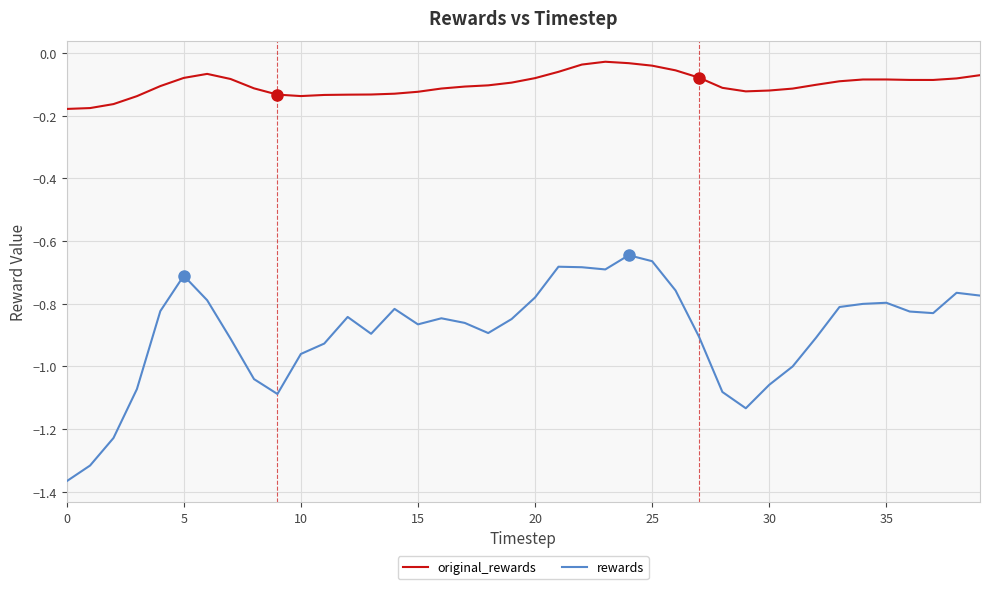

Rank the series by their average value, from highest to lowest.

original_rewards, rewards